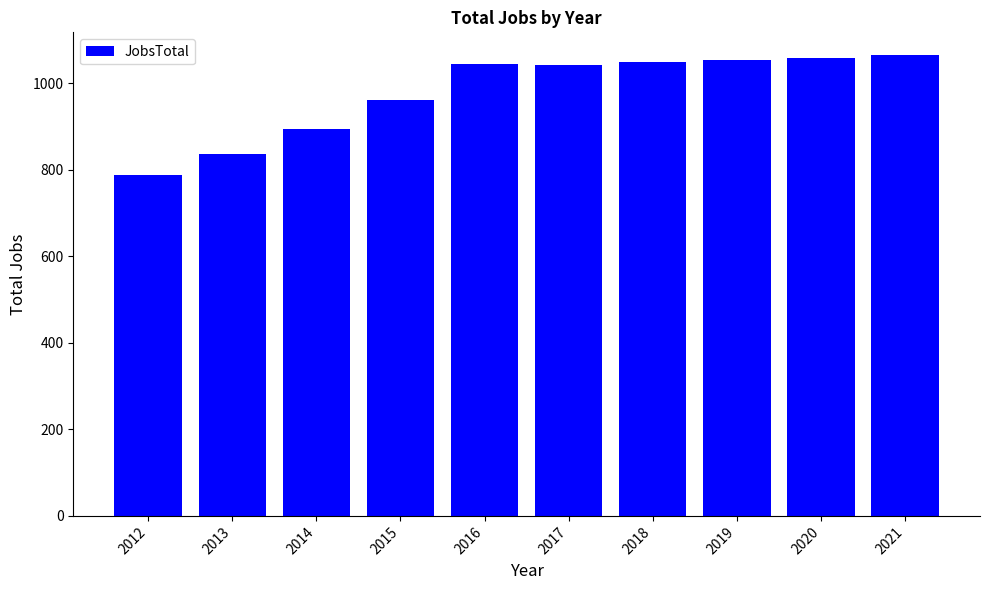

Which has a higher value, 2016 or 2021?

2021